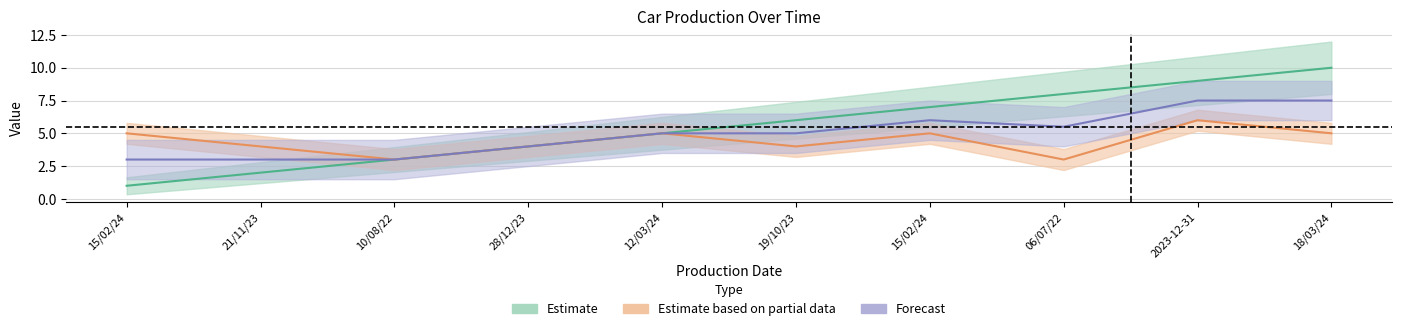

What is the maximum value shown in the chart?

10